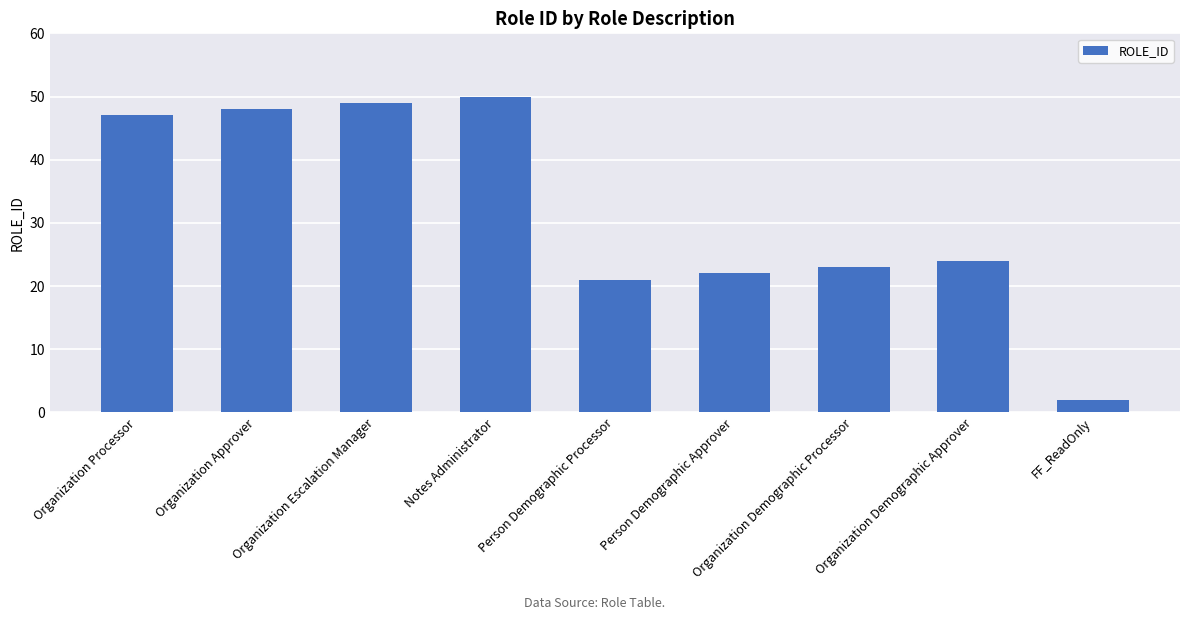

Reading left to right, list all the values displayed in this chart.

Organization Processor=47	Organization Approver=48	Organization Escalation Manager=49	Notes Administrator=50	Person Demographic Processor=21	Person Demographic Approver=22	Organization Demographic Processor=23	Organization Demographic Approver=24	FF_ReadOnly=2